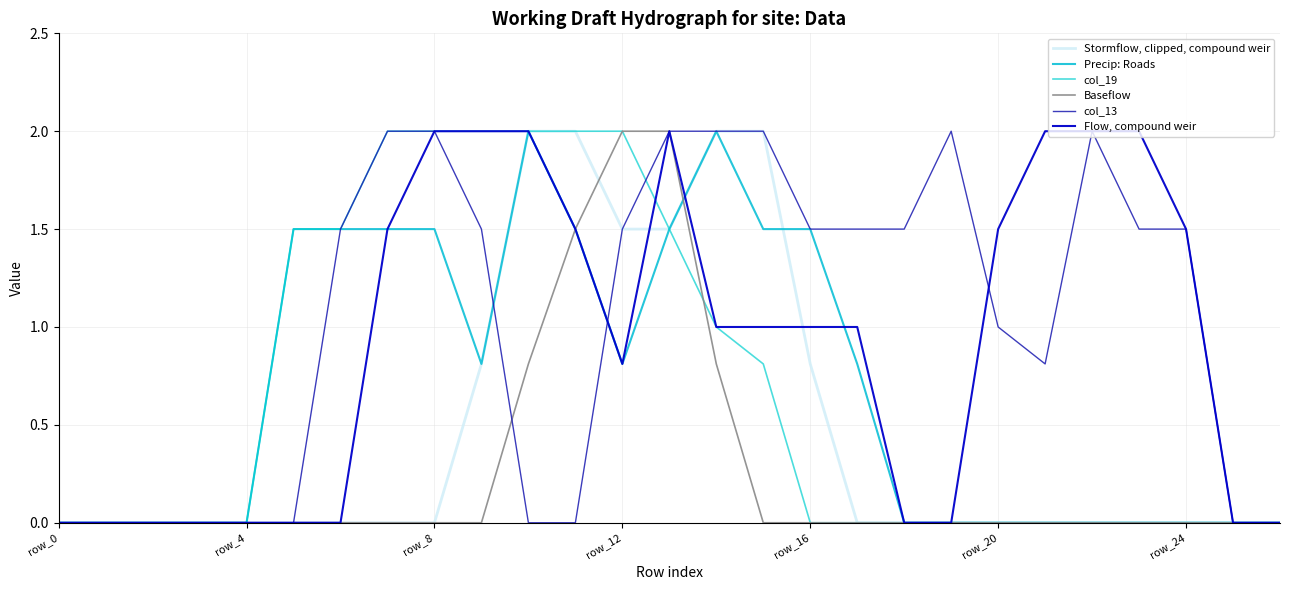

What are all the series names shown in the legend?

Stormflow, clipped, compound weir, Precip: Roads, col_19, Baseflow, col_13, Flow, compound weir